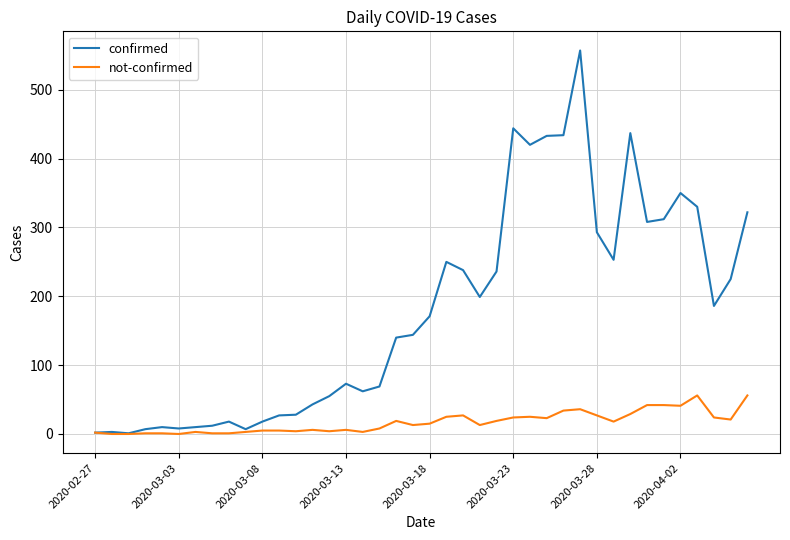

Which series has the largest total across all categories?

confirmed